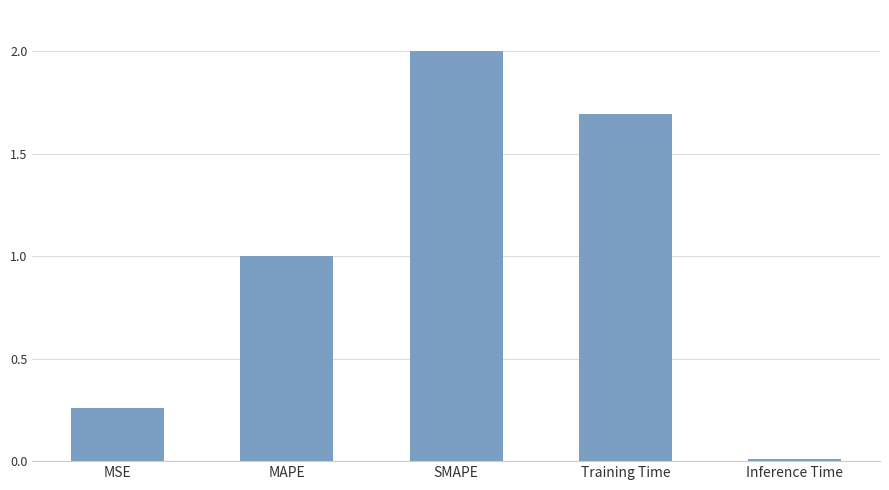

Approximately how many times larger is the value at Training Time compared to SMAPE?

0.8